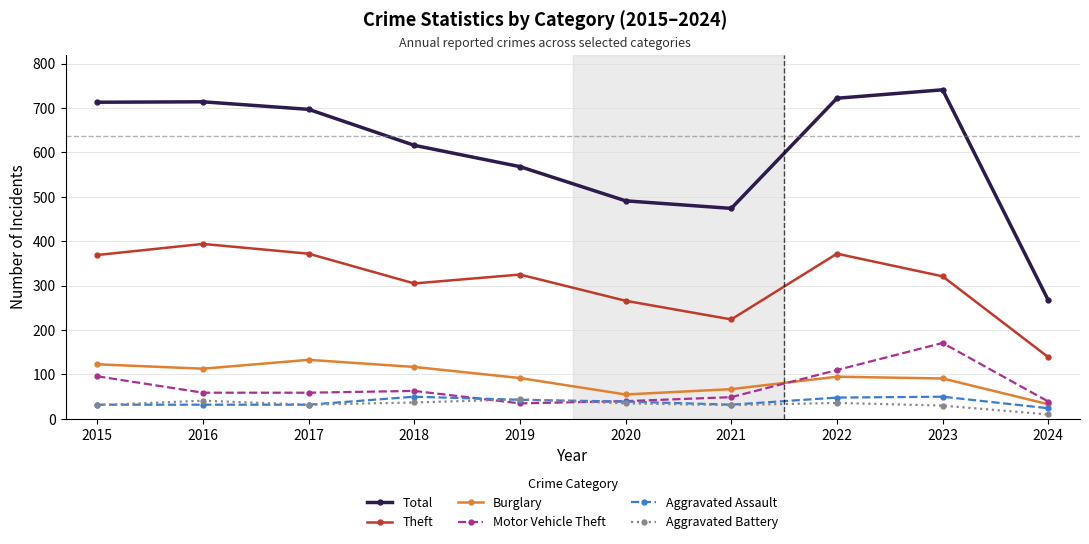

At which category does Total reach its first local valley?

2021